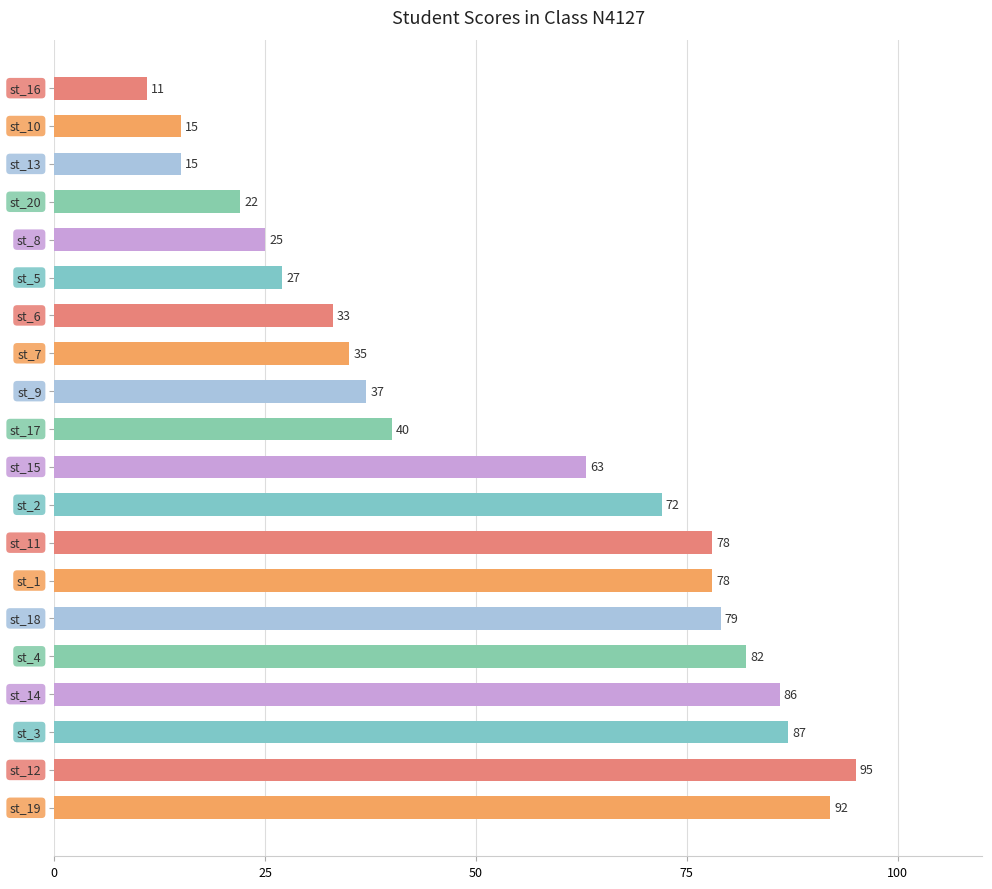

How many bars are there in total?

20